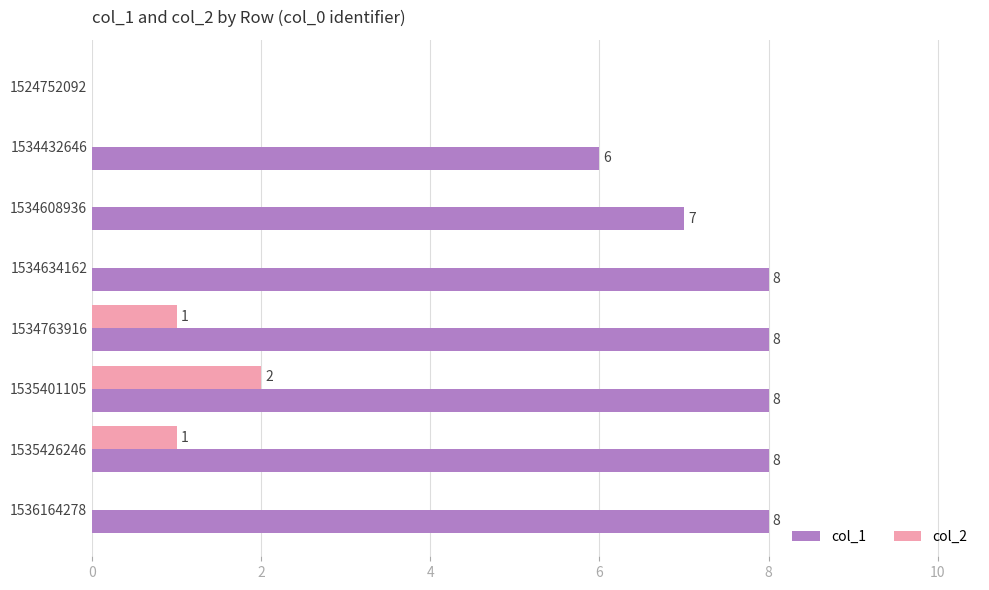

Where is col_1 nearest to the value 4?

1534432646